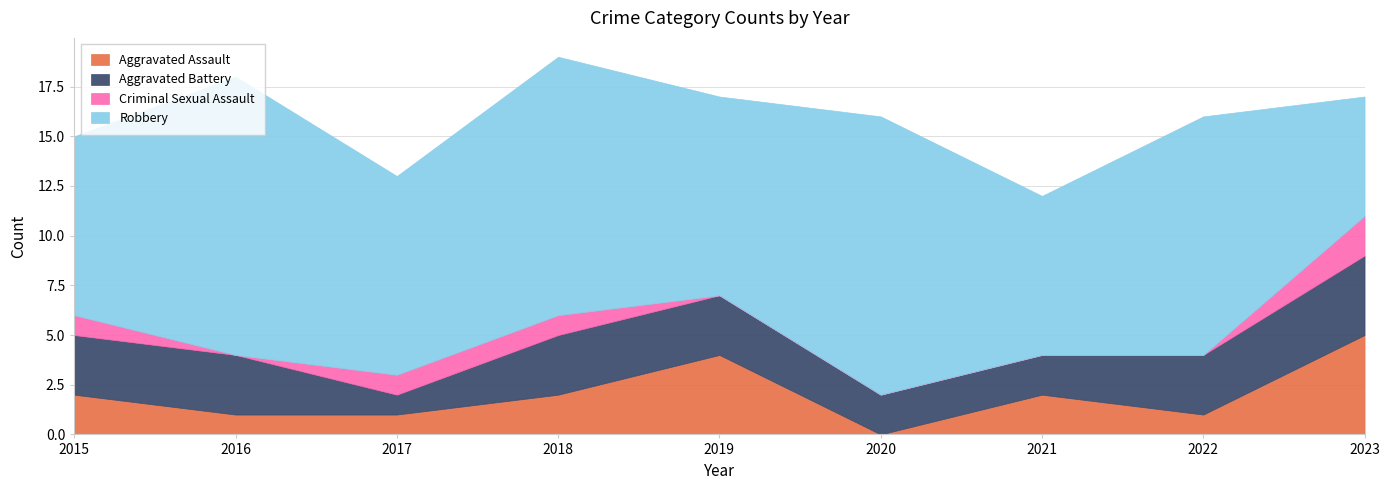

Does the chart display data point markers on the line(s)?

No